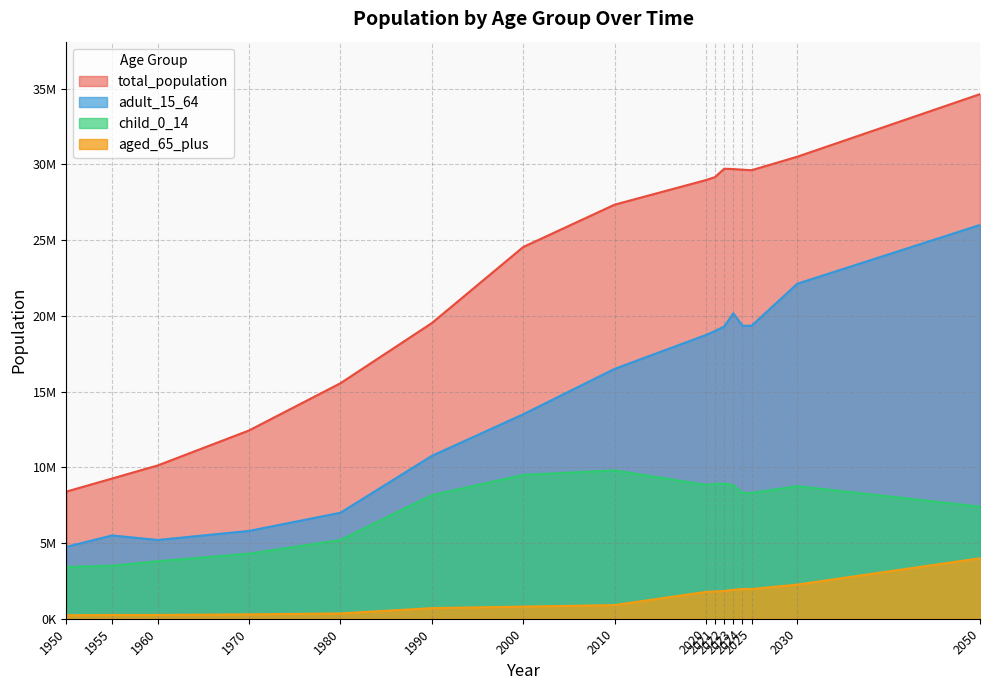

What is the value of the child_0_14 point at the 8th from the left?

9800000